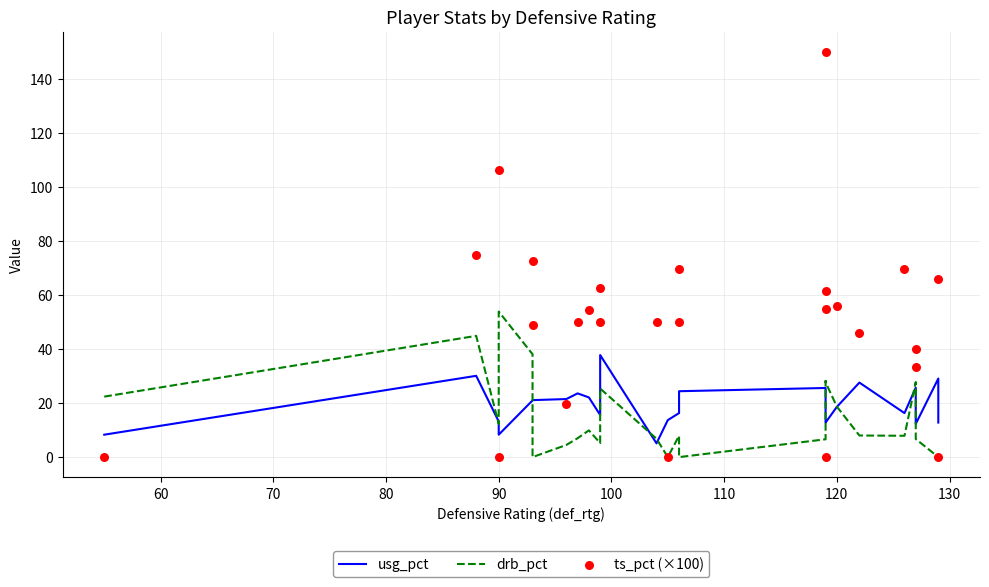

What are all the series names shown in the legend?

usg_pct, drb_pct, ts_pct (×100)